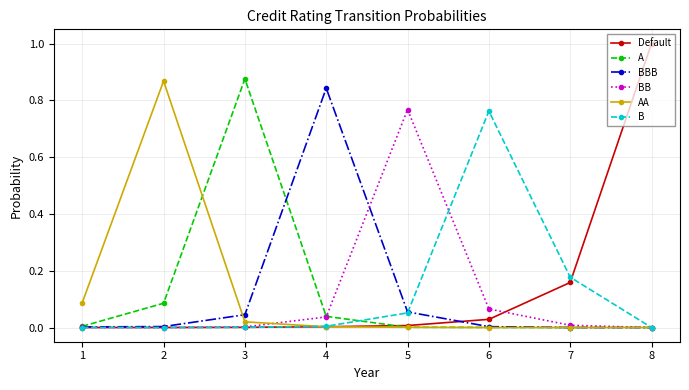

Between 1 and 5, which series saw the biggest shift?

BB